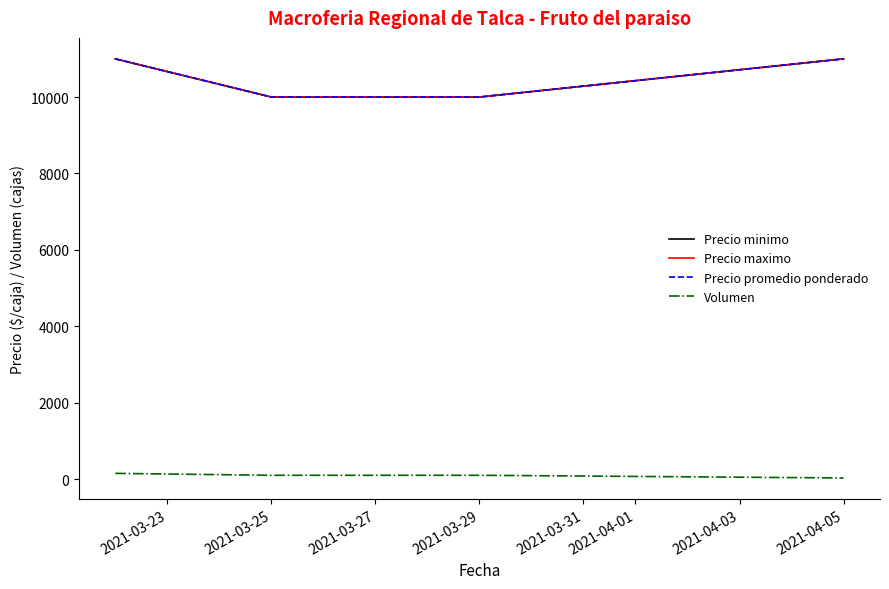

At which label is Precio promedio ponderado closest to 10500?

2021-03-23